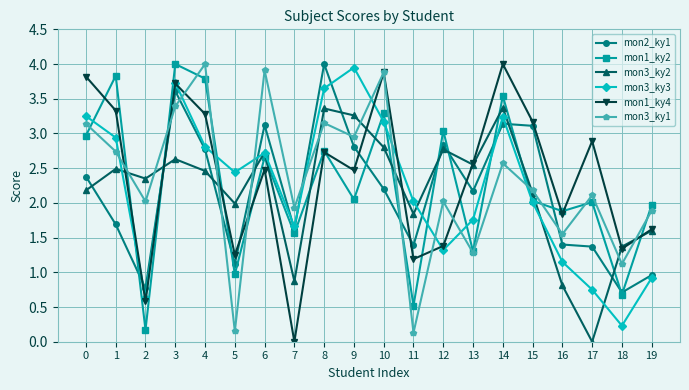

What is the spread (max minus min) of values at 1?

2.1